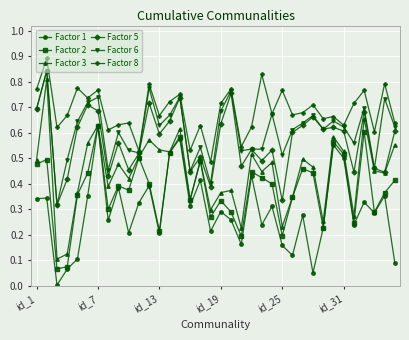

True or false: Factor 1 and Factor 6 intersect in this chart.

False